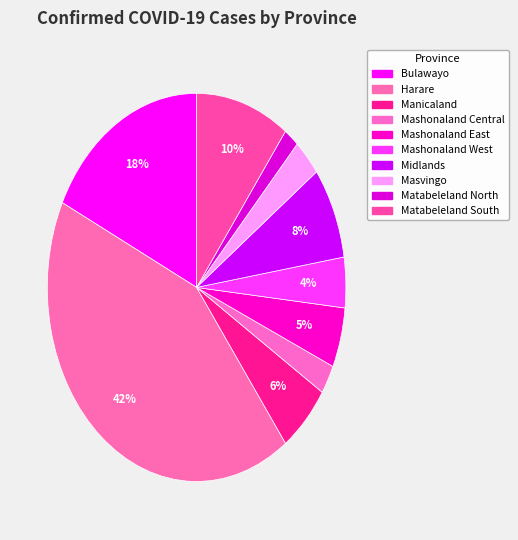

What is the change in value from Bulawayo to Mashonaland West?

-1011